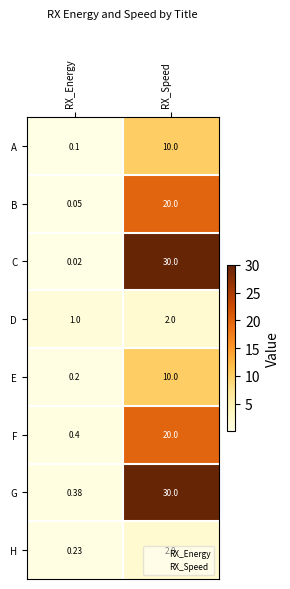

Which label corresponds to the smallest value in the chart?

RX_Energy